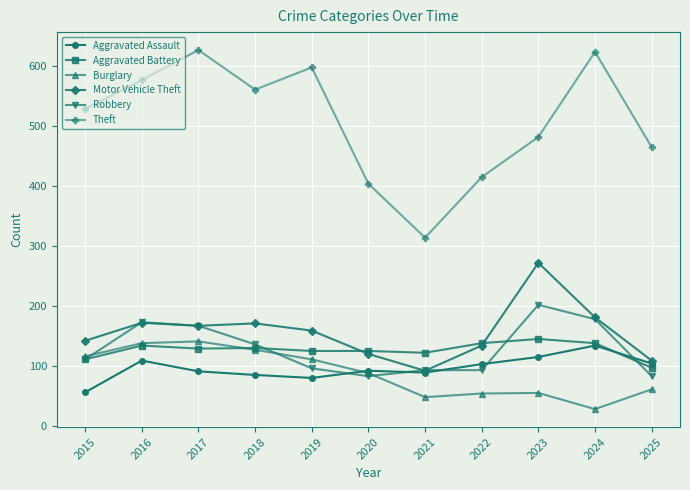

Which series changed the most between 2015 and 2020?

Theft